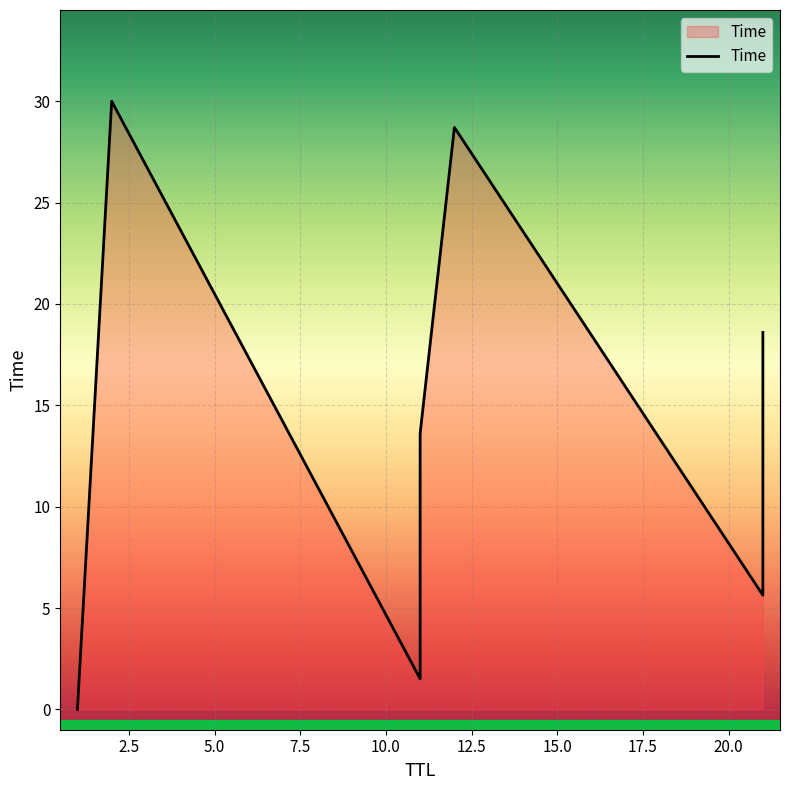

How many interior local valleys (lower than both neighbors) does the data have?

2